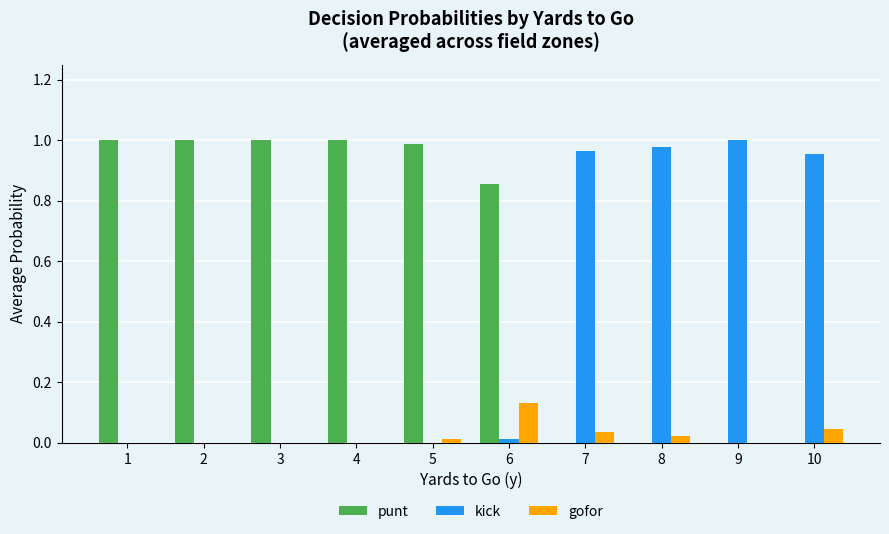

Which series has the largest total across all categories?

punt